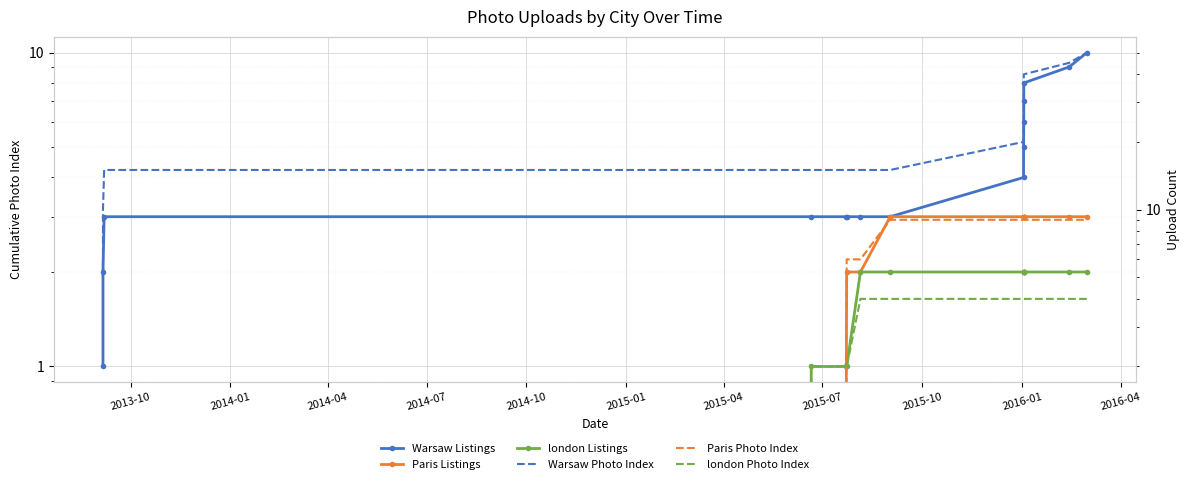

What is the sum of the london Listings values at 2015-07 and 2014-04?

2